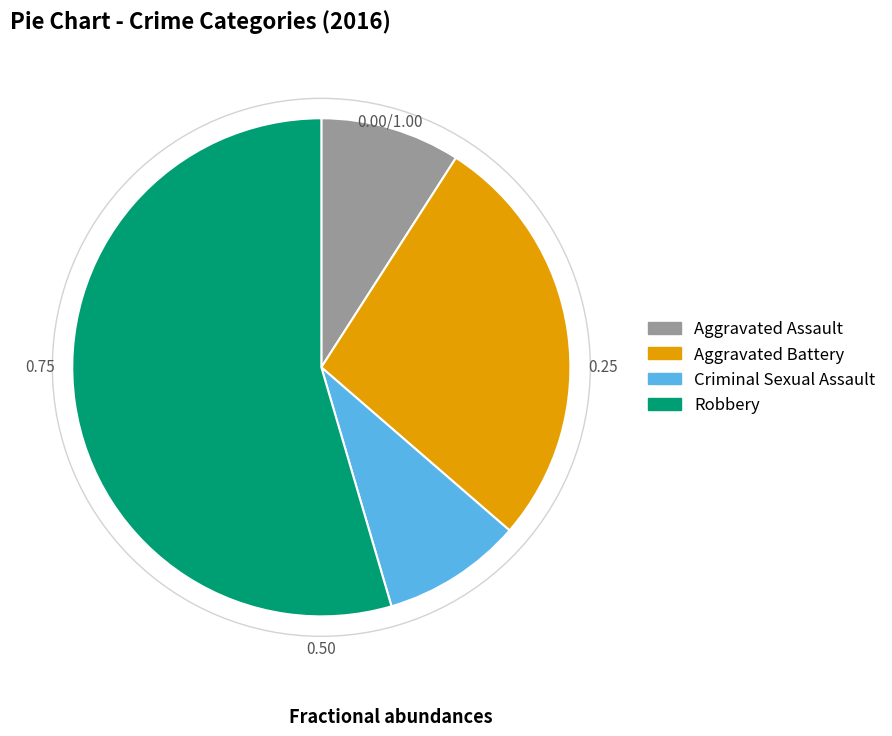

Is there any slice that represents more than half of the pie?

Yes